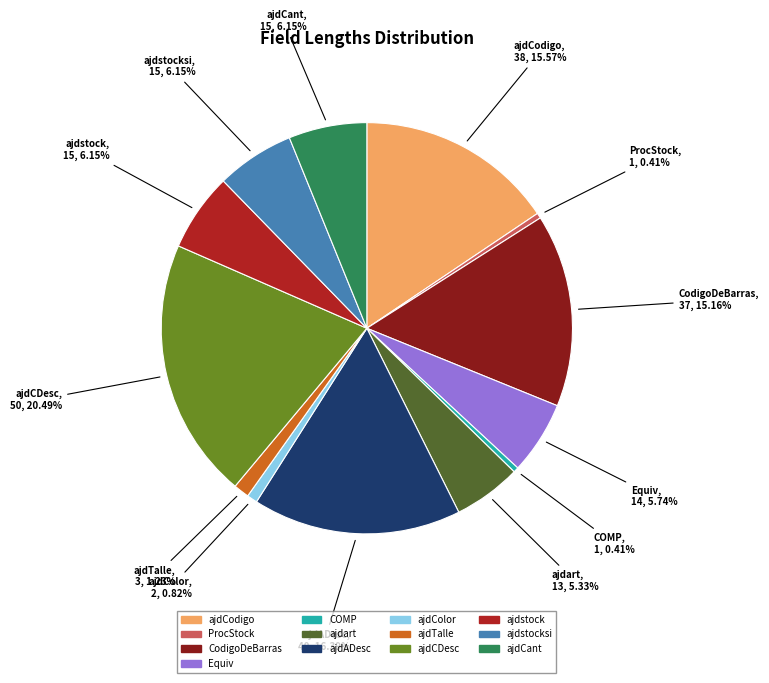

To the nearest percent, what is the average slice percentage?

8%